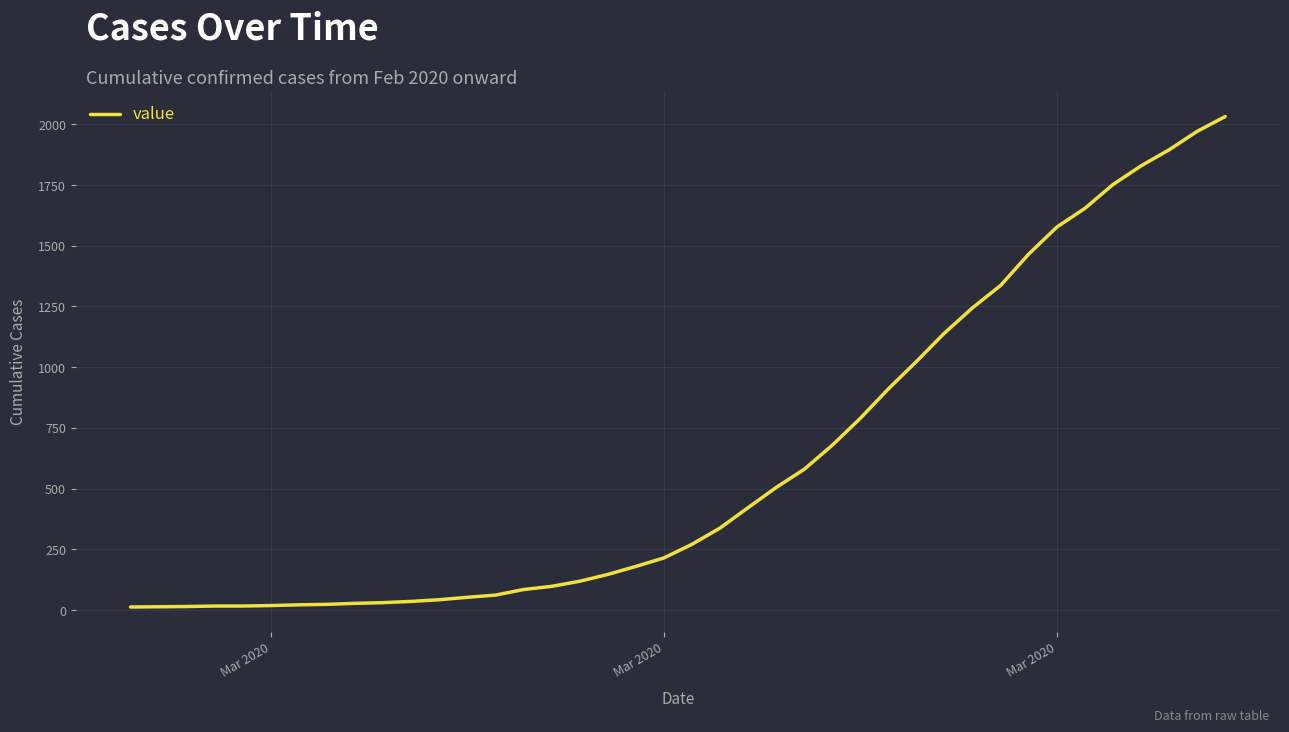

What is the greatest value displayed?

2032